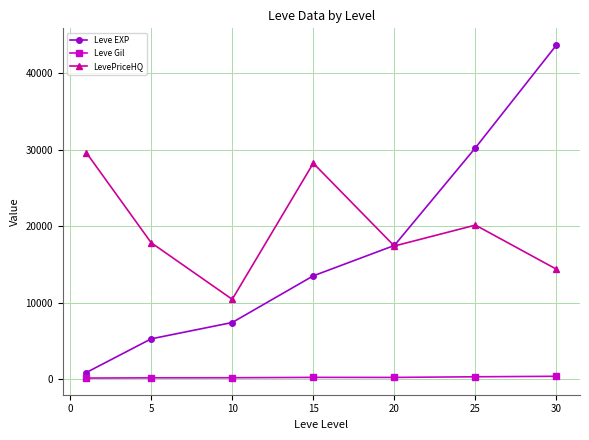

True or false: Leve EXP has more than 0 points higher than both neighbors.

False